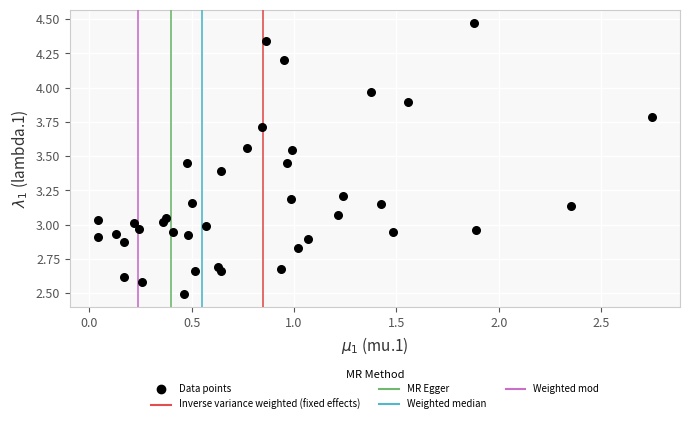

What is the range of Y values (max minus min)?

2.0